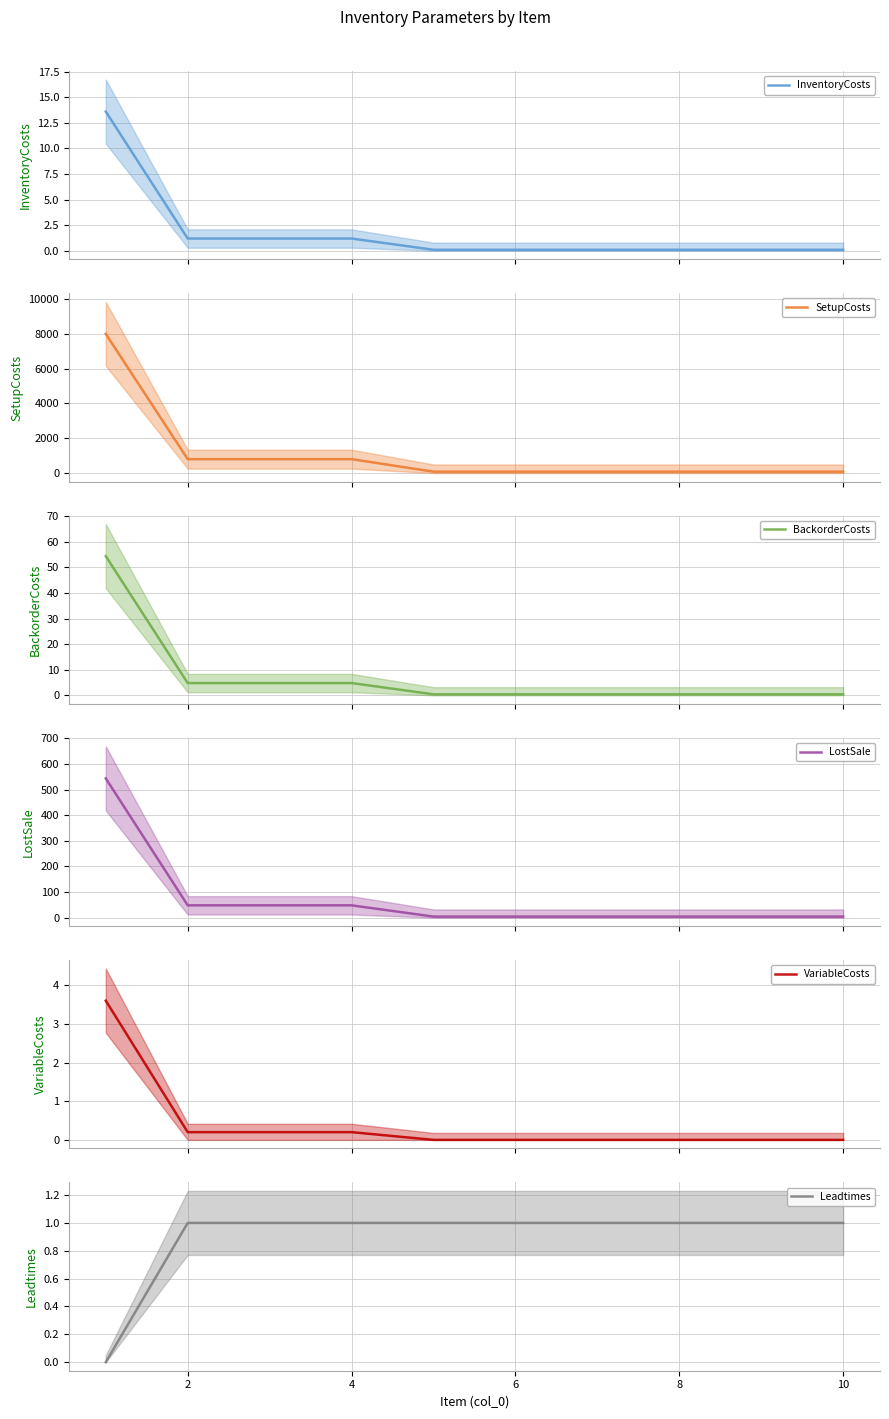

What is the greatest value displayed?

8000.0